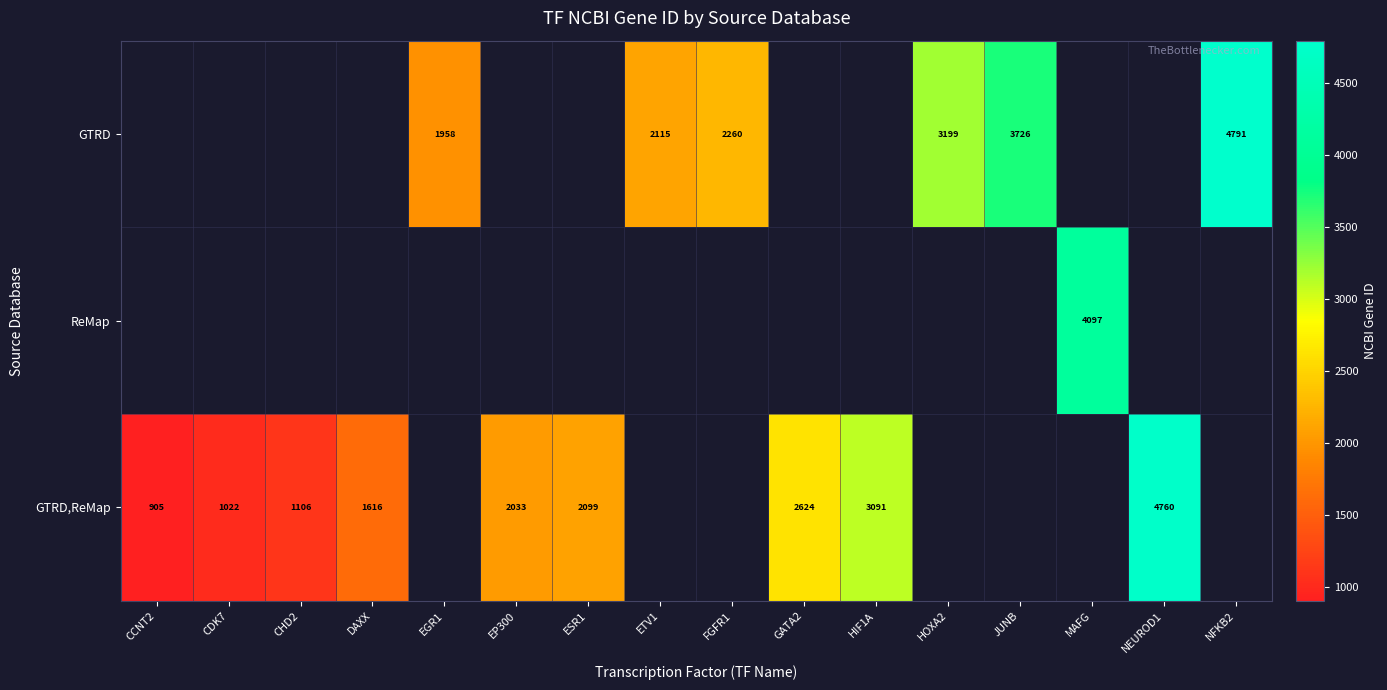

What is the sum of the GTRD,ReMap values at NEUROD1 and CCNT2?

5665